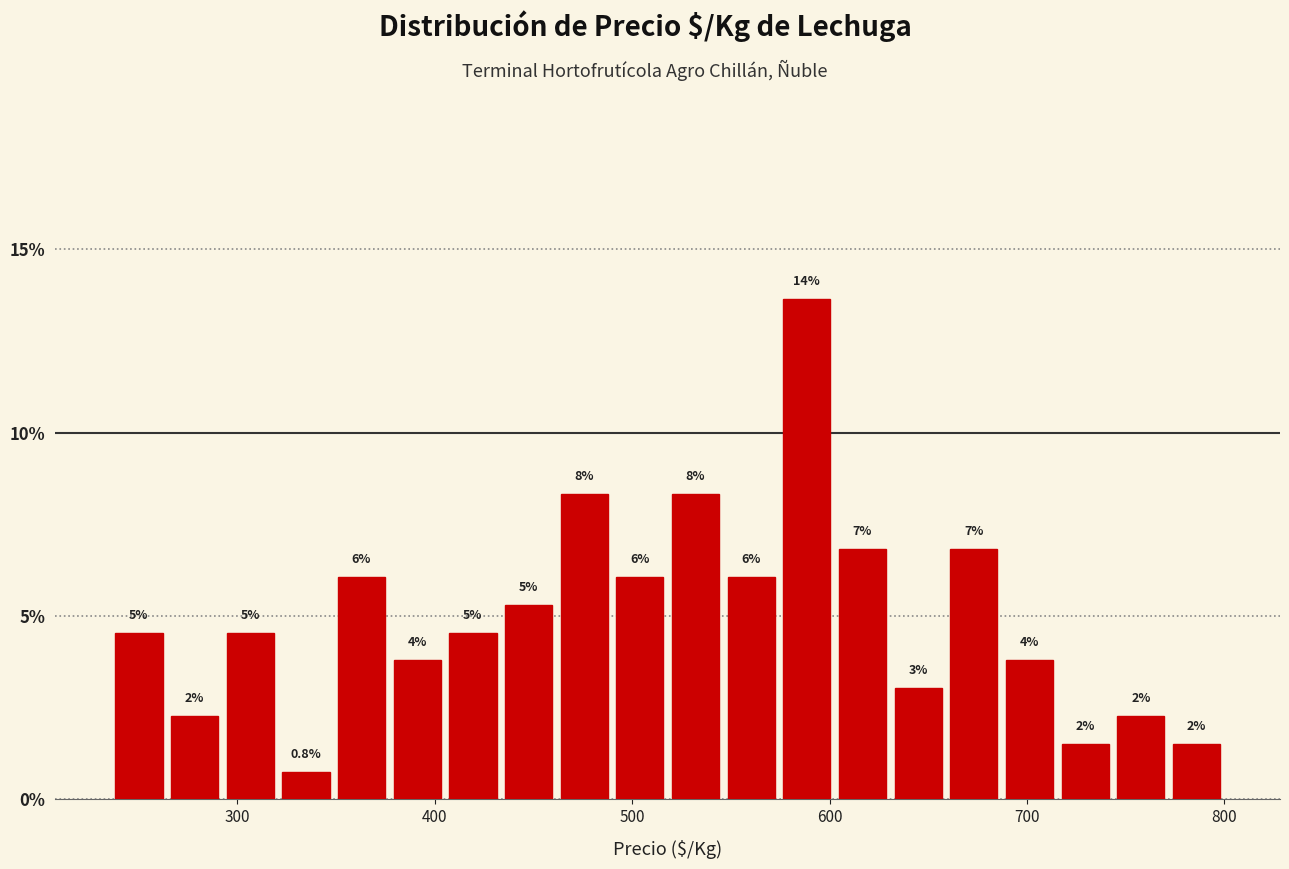

Around what value on the x-axis is the tallest bar? Give the approximate position of its centre, as read against the axis.

590